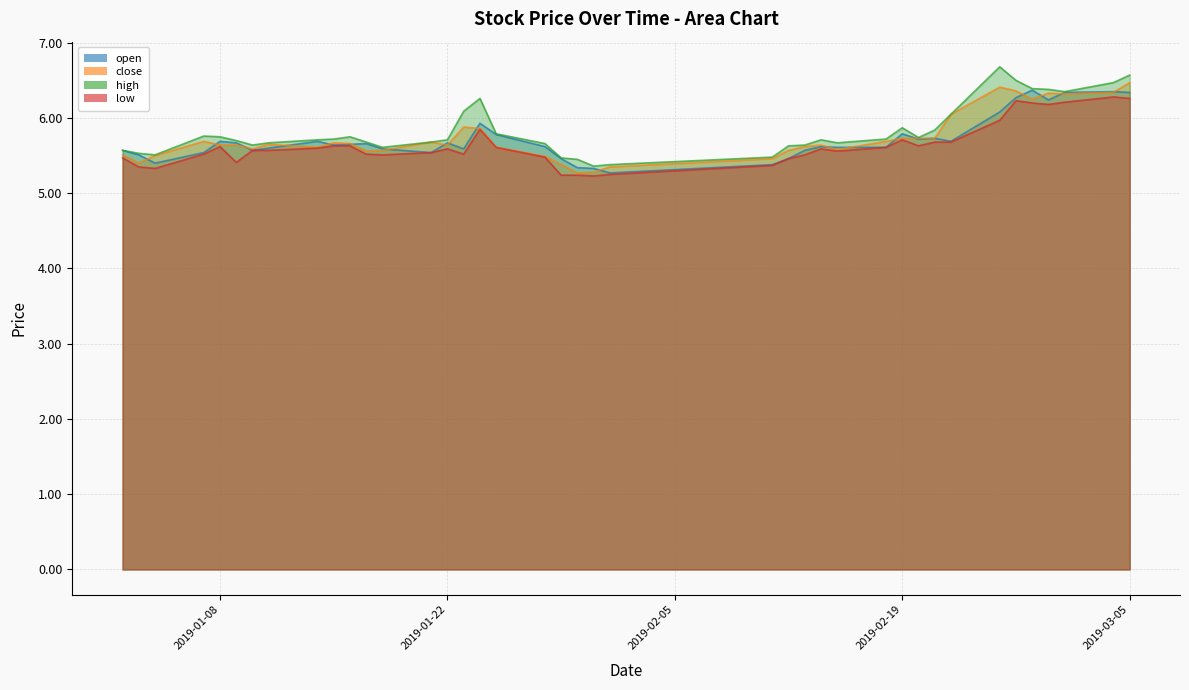

At which category is the sum across all series the highest?

2019-03-05